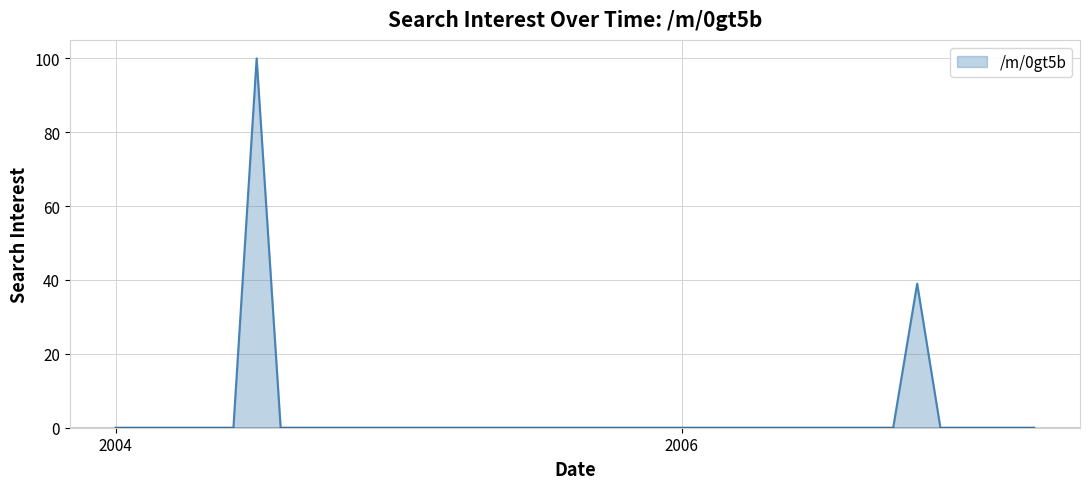

What is the maximum value shown in the chart?

100